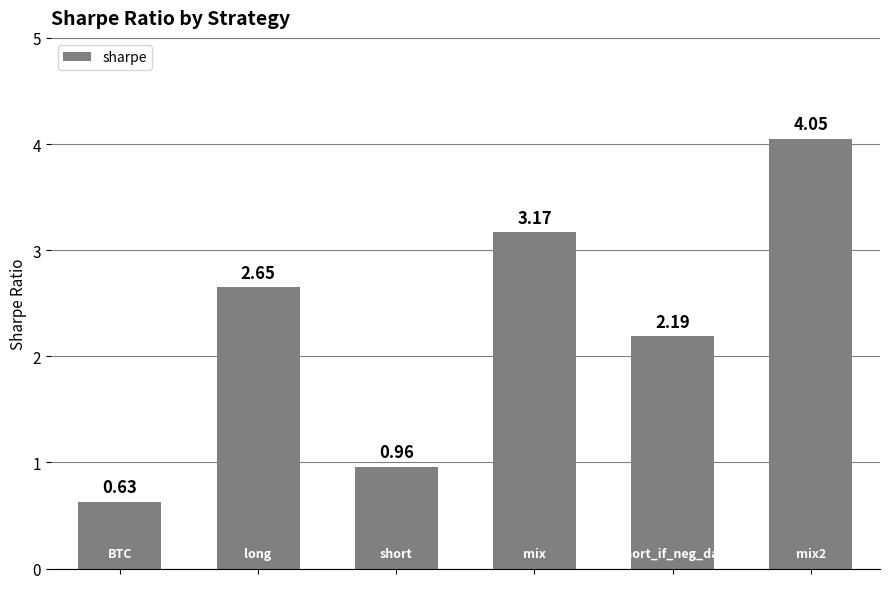

How many values exceed 2?

4